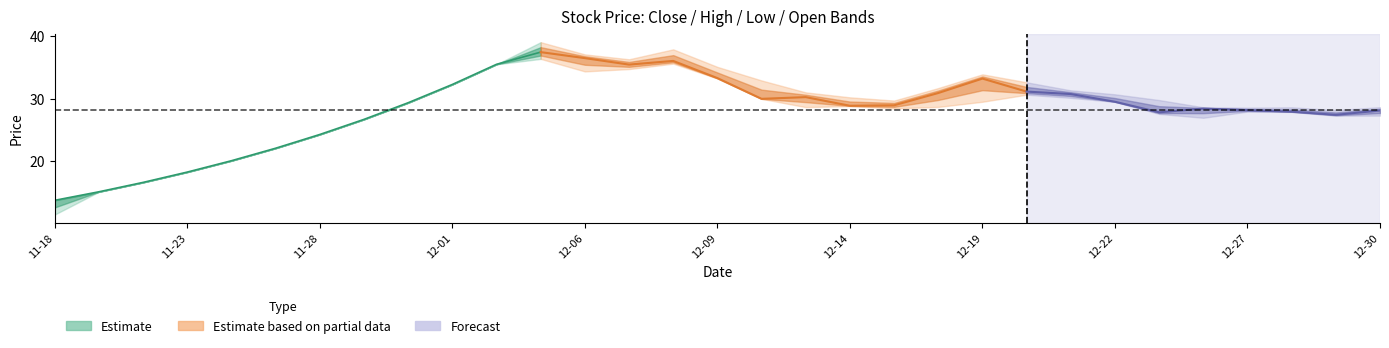

What position from the left is 2016-12-01?

10